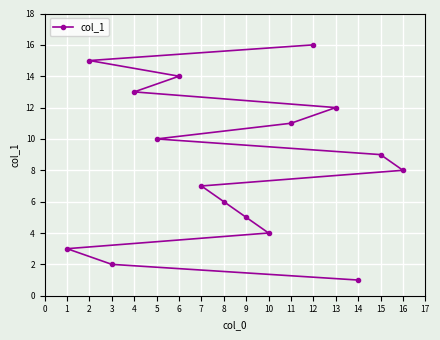

Count the number of values greater than 9.

7